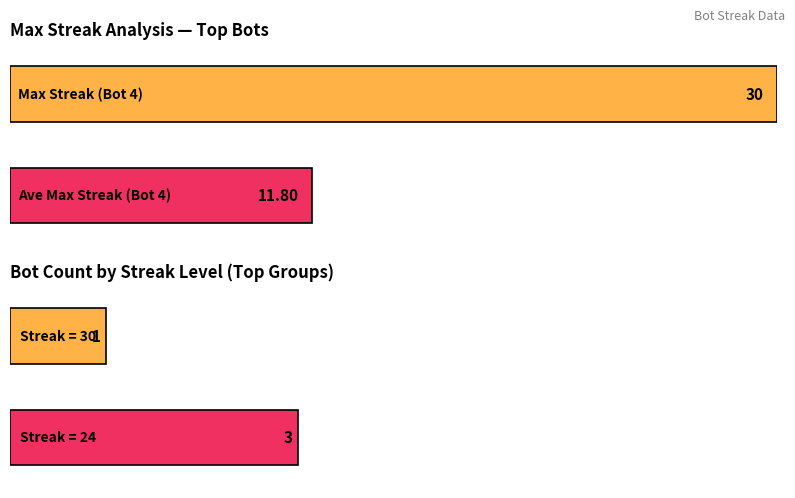

The Bot series shows 3 at Bot 4. True or false?

False